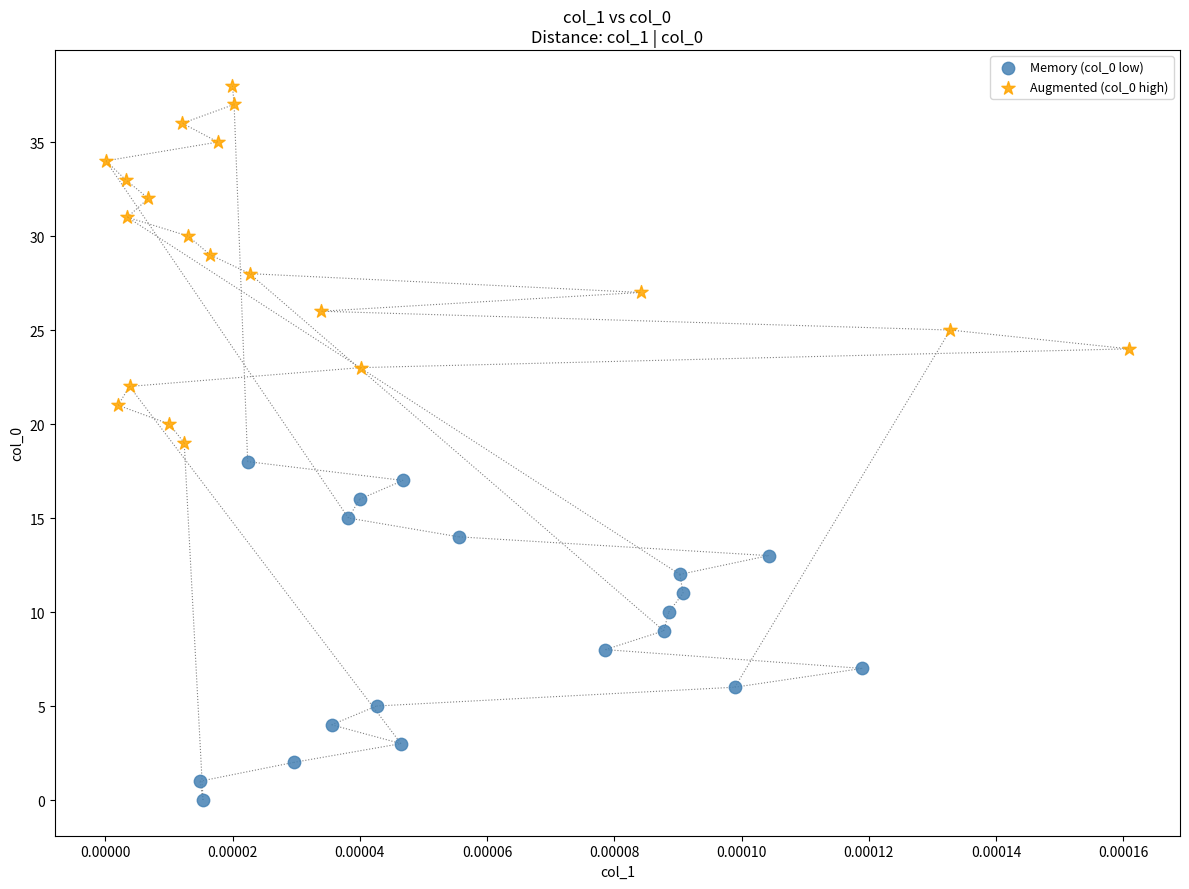

Which series reaches the minimum Y coordinate?

Memory (col_0 low)